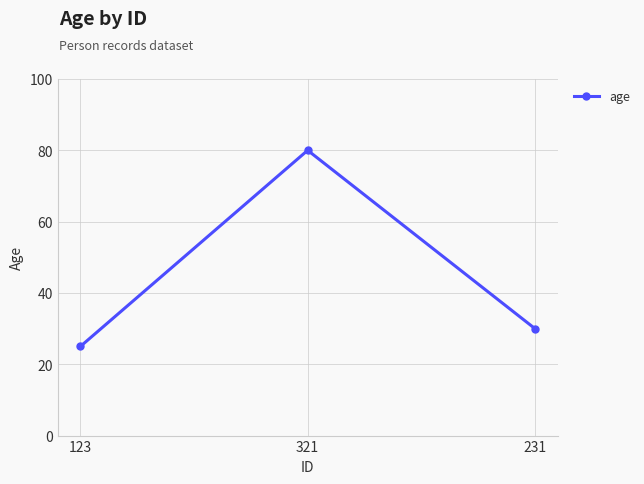

Reading left to right, extract all data points from this chart.

123=25	321=80	231=30